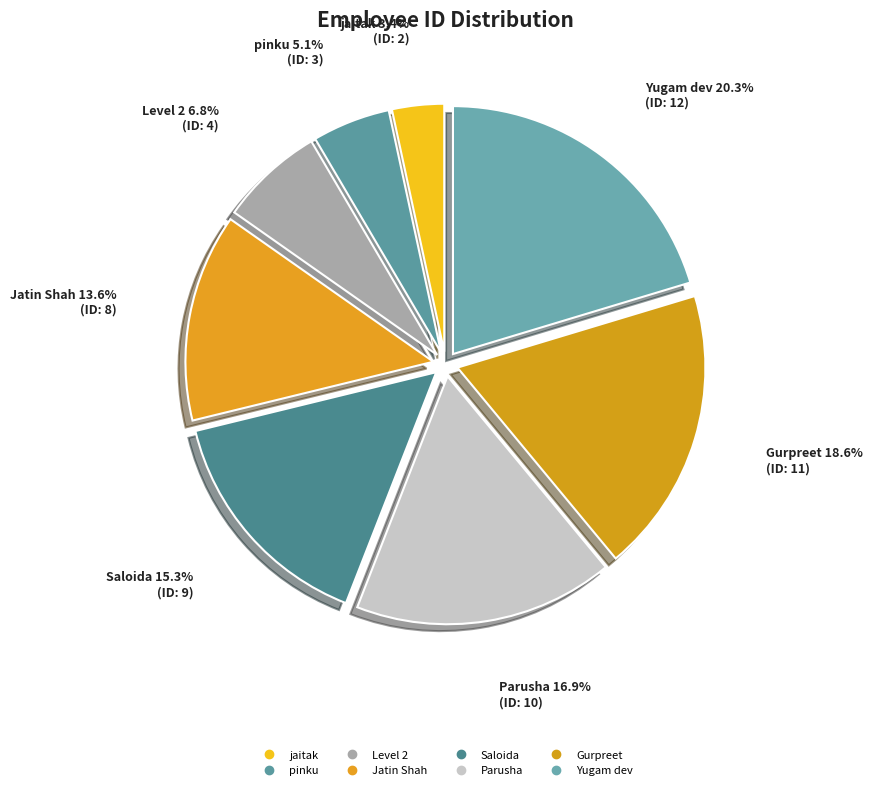

Which category has the smallest portion of the pie?

jaitak